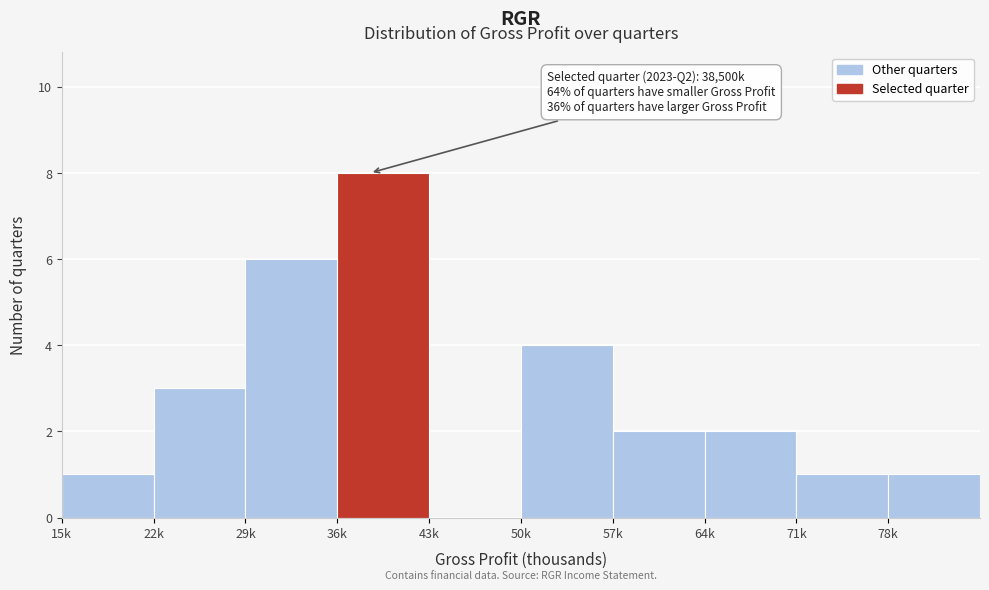

Reading right to left, extract all data points from this chart.

78k=1	71k=1	64k=2	57k=2	50k=4	43k=0	36k=8	29k=6	22k=3	15k=1